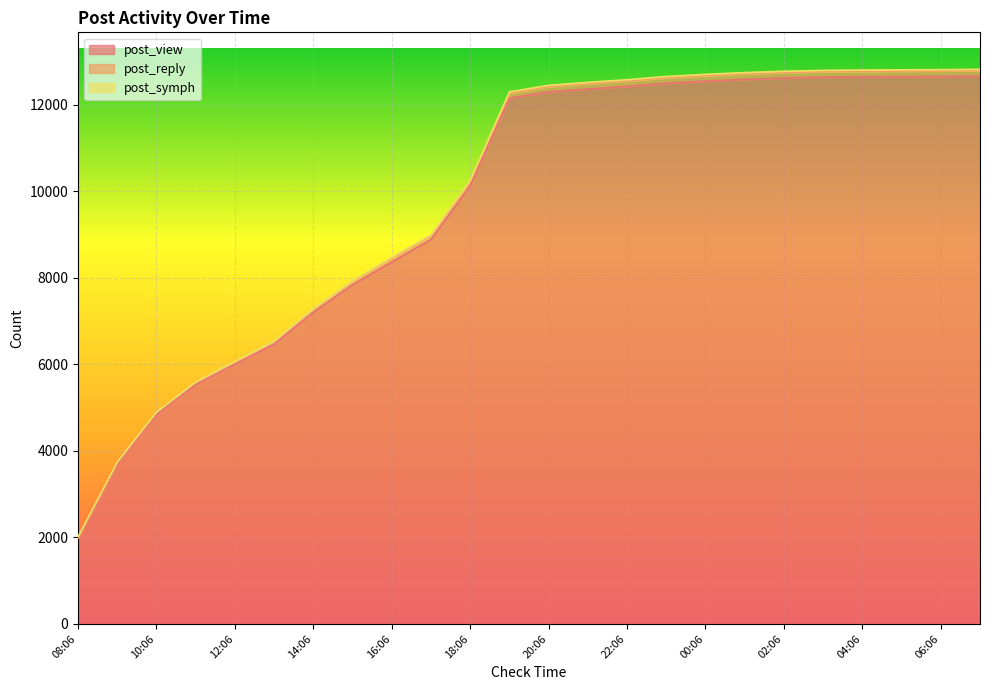

Does the chart display data point markers on the line(s)?

No